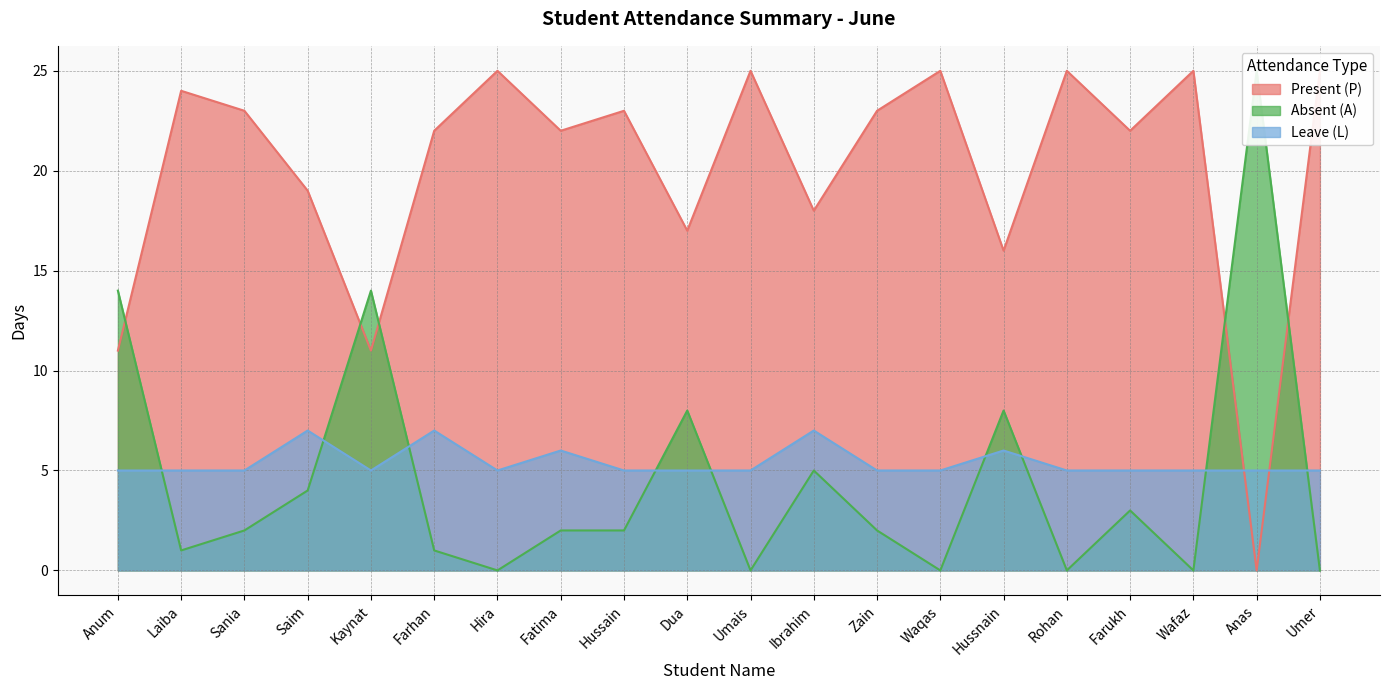

After their last crossing, which series has the higher values: Leave (L) or Percent?

Leave (L)